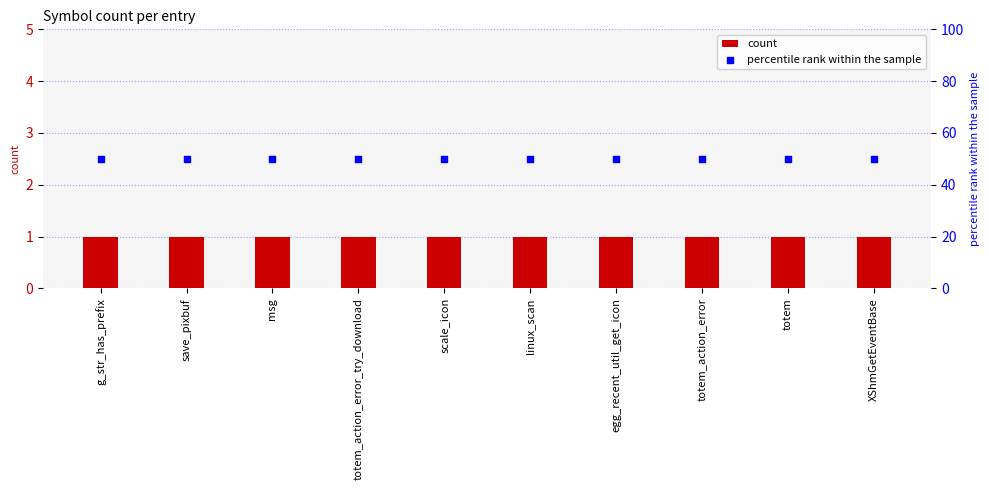

What is the total value across all series at linux_scan?

51